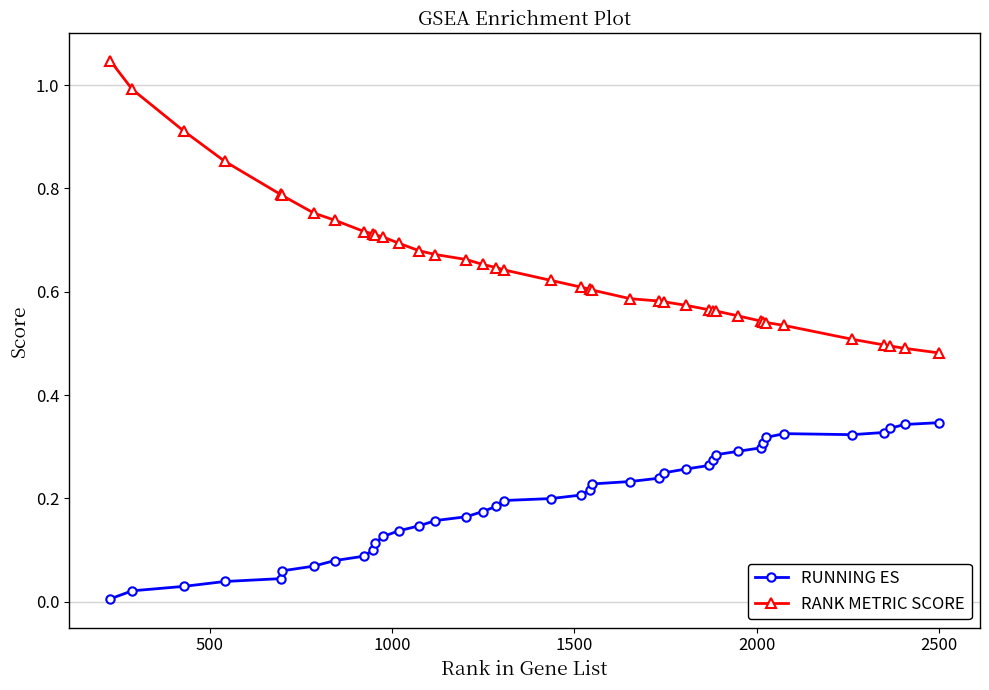

True or false: RANK METRIC SCORE and RUNNING ES intersect in this chart.

False